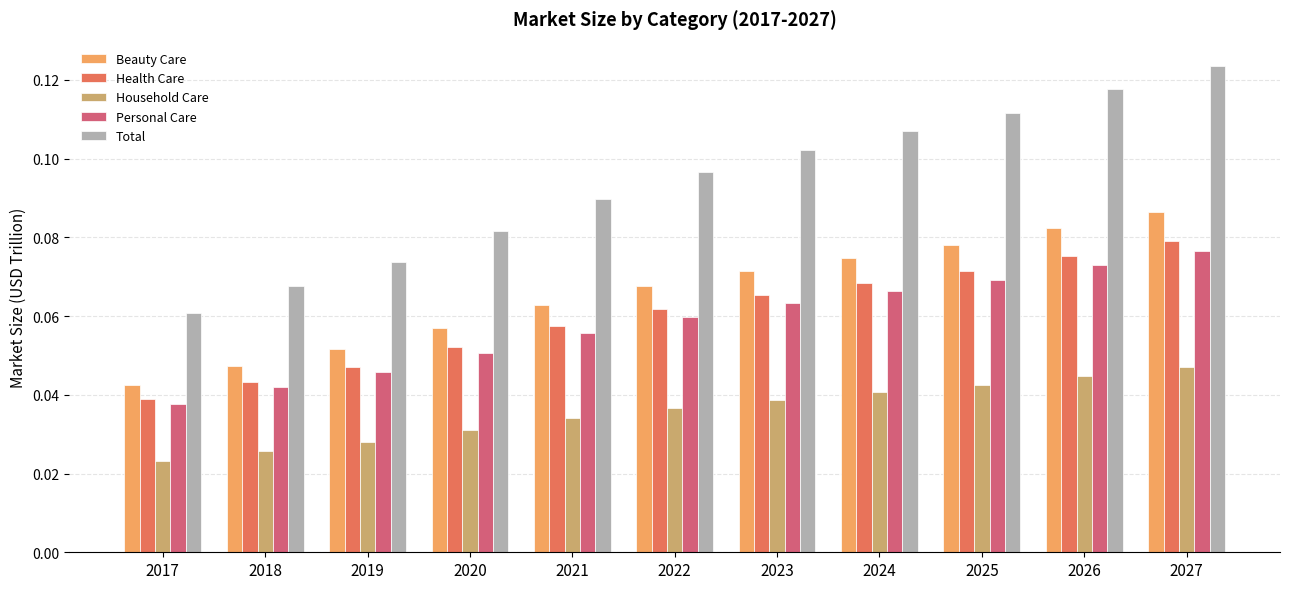

List the series in order of their peak value, lowest first.

Household Care, Personal Care, Health Care, Beauty Care, Total